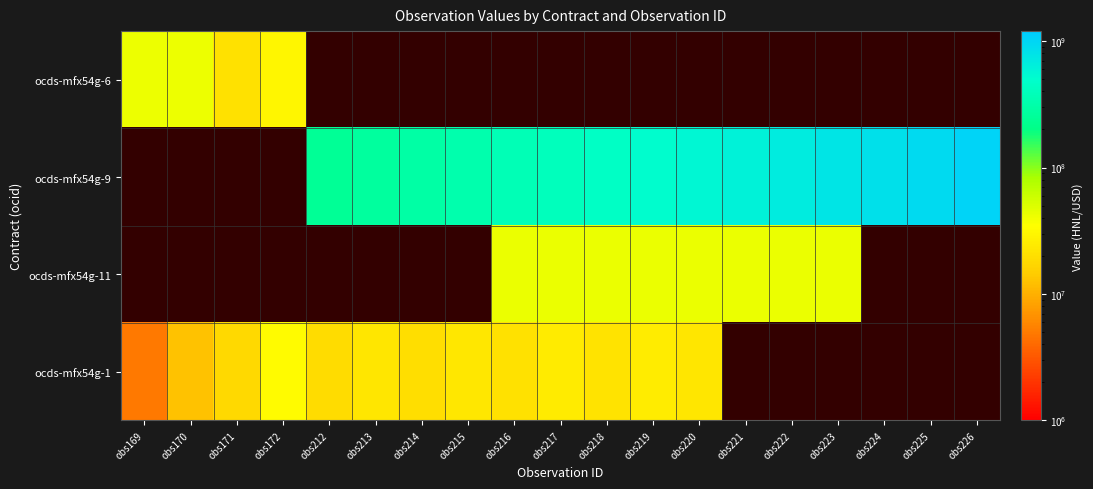

The ocds-mfx54g-6 series shows 41424580.0 at obs169. True or false?

True